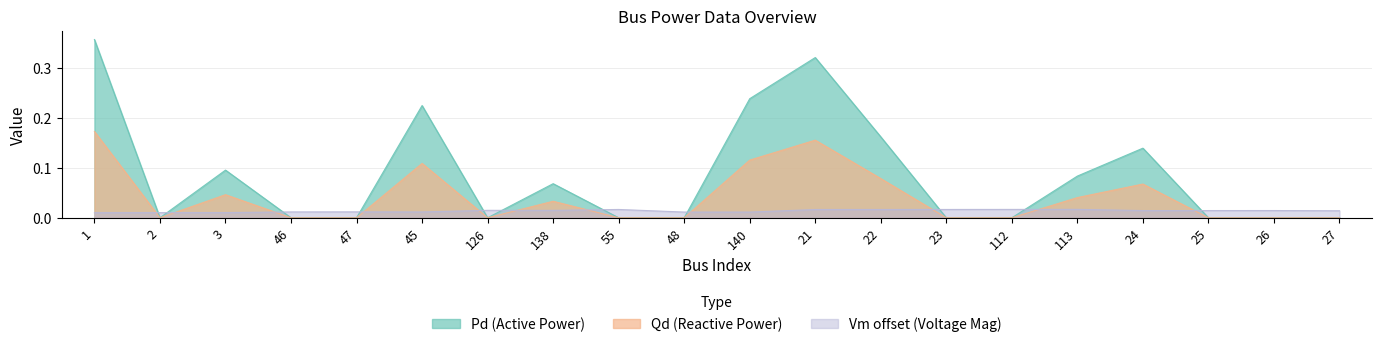

Between 47 and 46, which is larger?

47